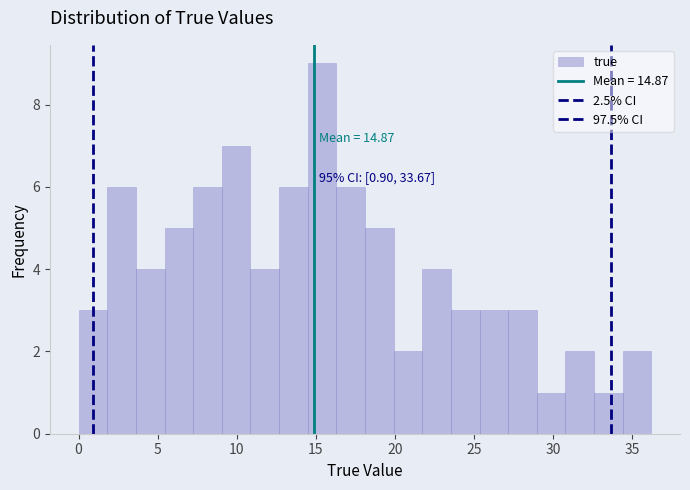

Read against the x-axis, roughly where is the centre of the tallest bar?

15.5